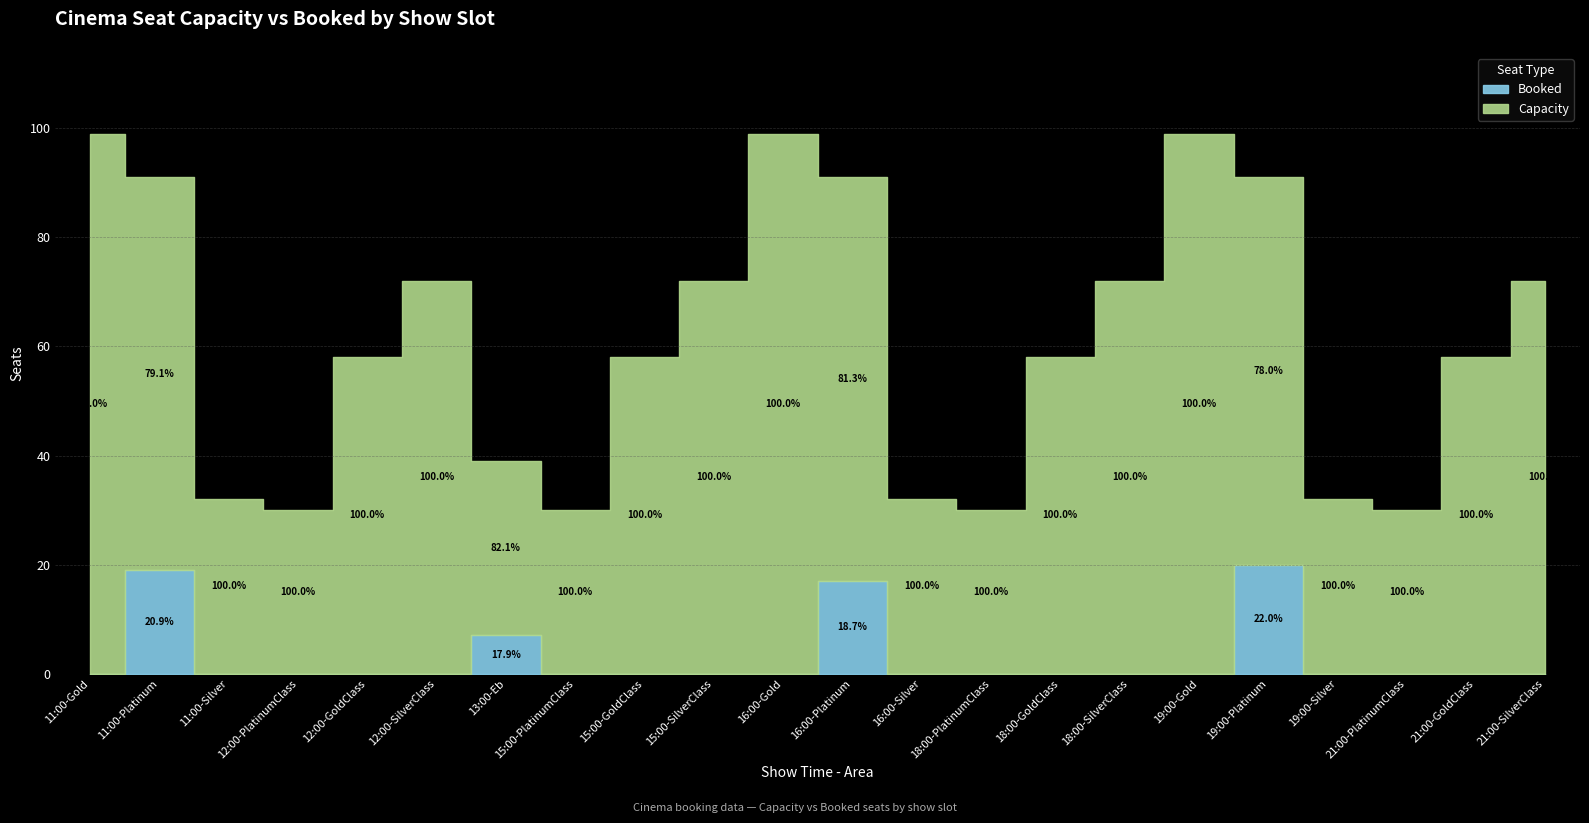

What are all the series names shown in the legend?

Capacity, Booked